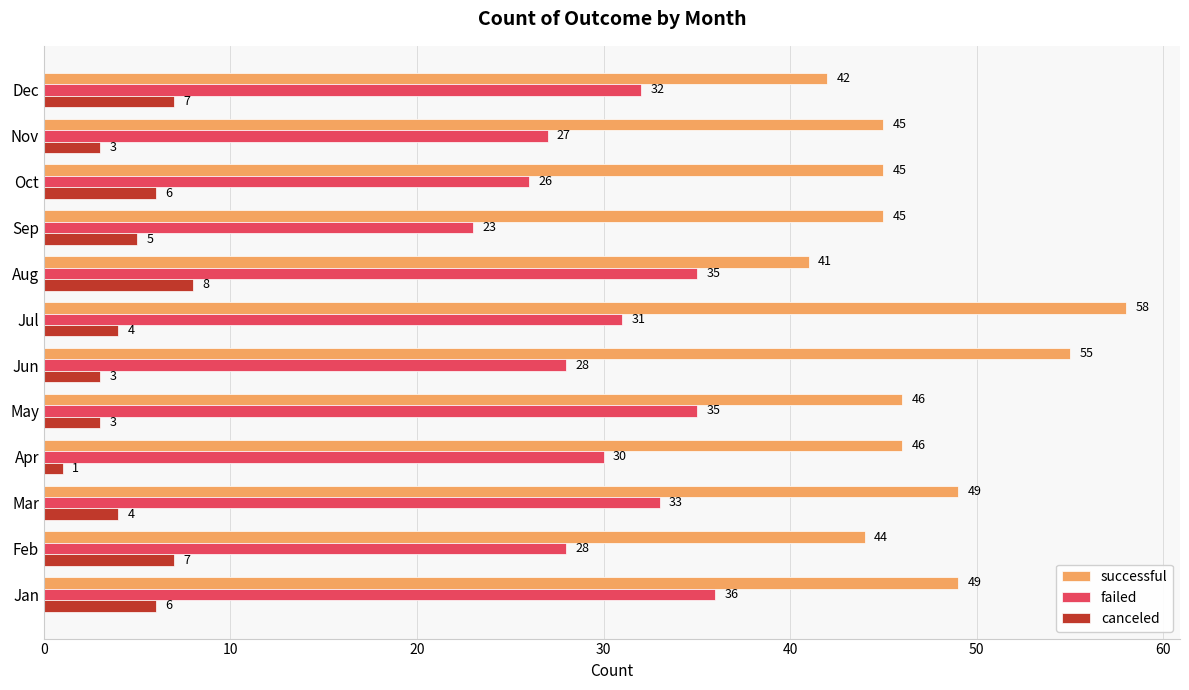

What is the minimum value for successful?

41